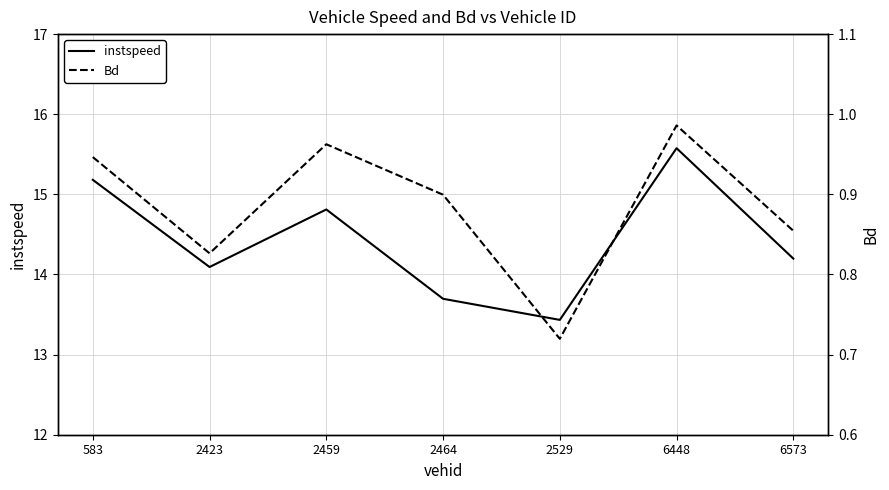

What is the sum of all instspeed values?

101.0